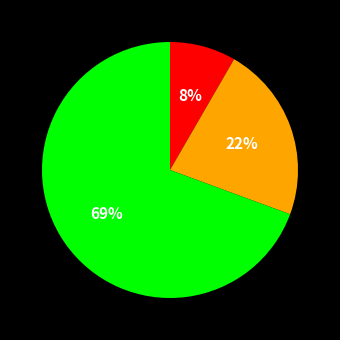

Is there a majority slice in this chart?

Yes